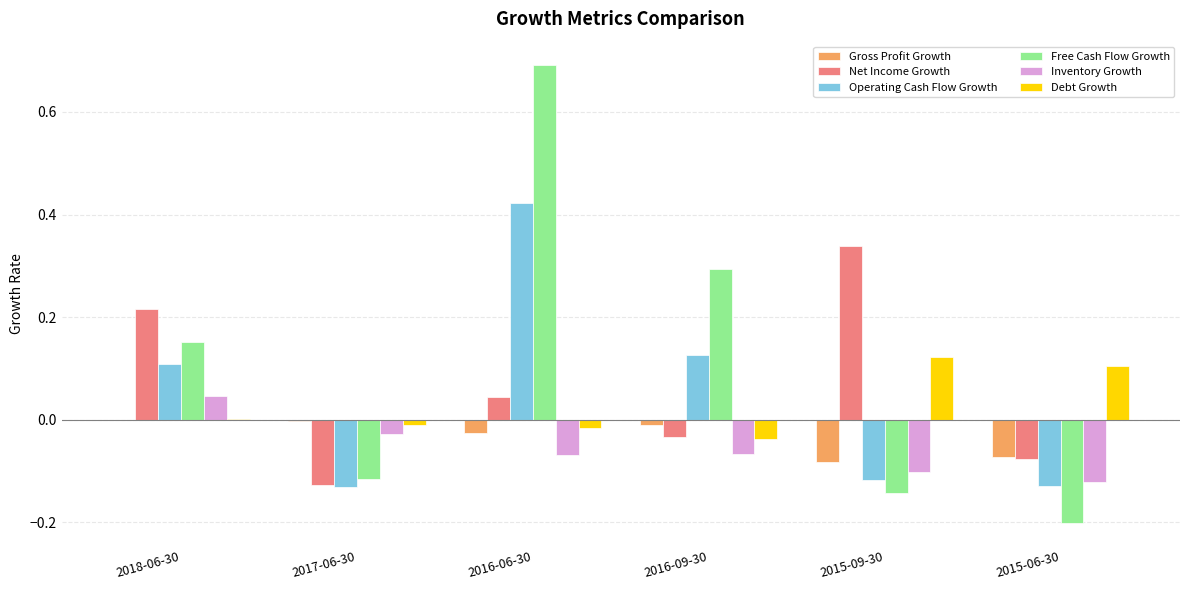

Which series changed the most between 2018-06-30 and 2015-06-30?

Free Cash Flow Growth